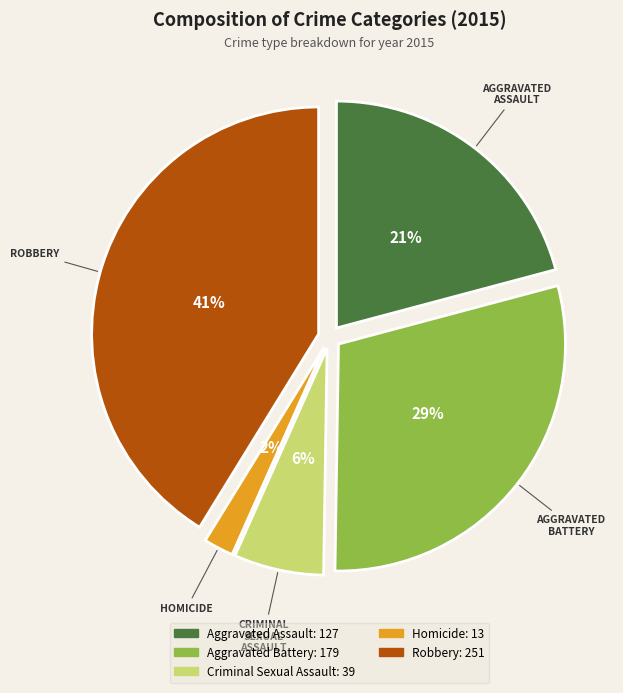

Rank the categories by value from highest to lowest.

Robbery, Aggravated Battery, Aggravated Assault, Criminal Sexual Assault, Homicide